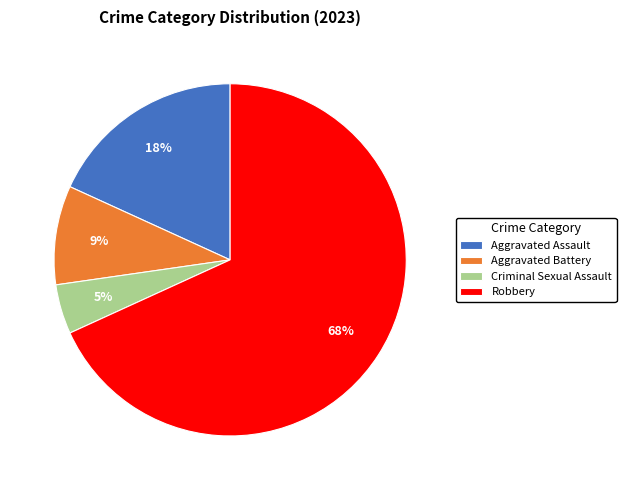

Count the number of slices in the pie.

4